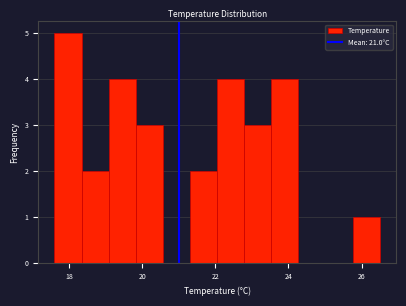

Around what value on the x-axis is the tallest bar? Give the approximate position of its centre, as read against the axis.

18.0